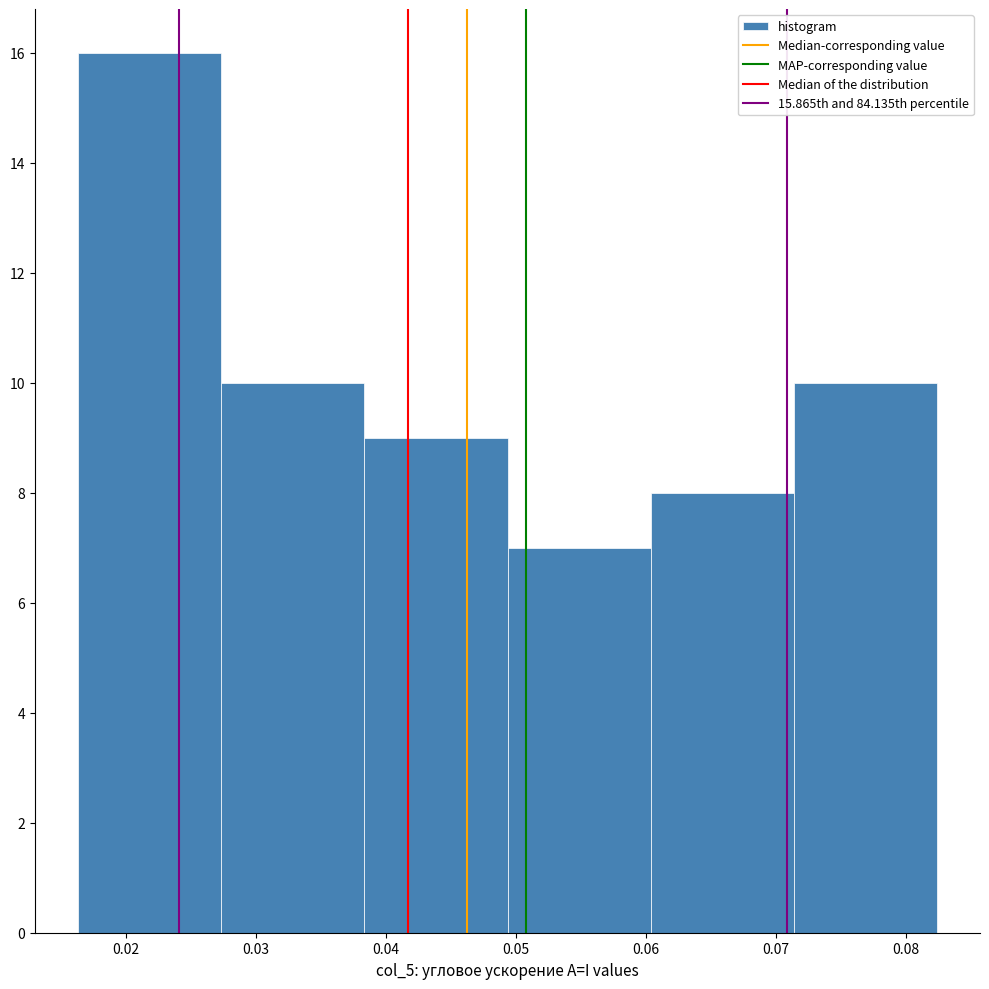

How tall is the bar that spans 0.027 to 0.038 on the x-axis? Neither the bar edges nor the heights are printed on the chart, so give them approximately, as read against the axes.

10